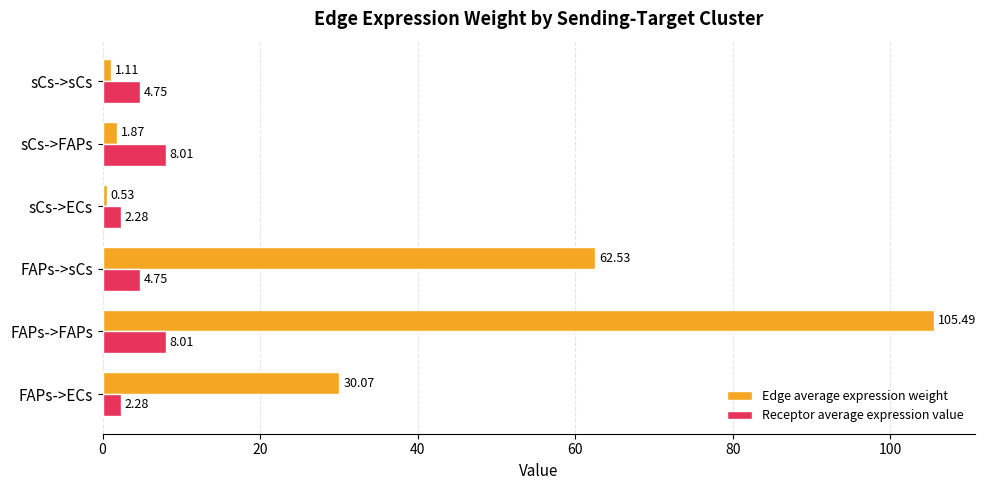

Rank the series by their maximum value, from highest to lowest.

Edge average expression weight, Receptor average expression value